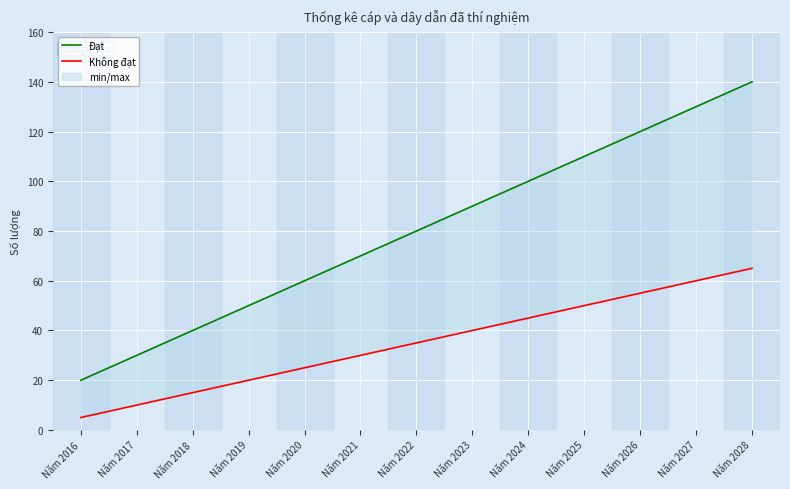

Reading right to left, list all the values displayed in this chart.

Đạt: 140	130	120	110	100	90	80	70	60	50	40	30	20
Không đạt: 65	60	55	50	45	40	35	30	25	20	15	10	5